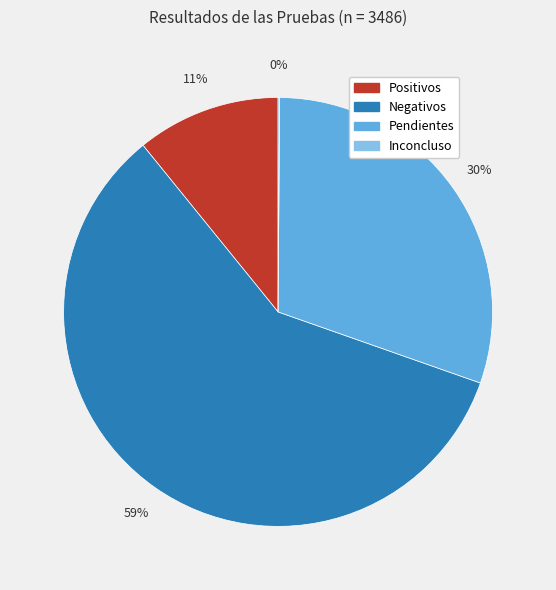

To the nearest percent, what is the average slice percentage?

25%